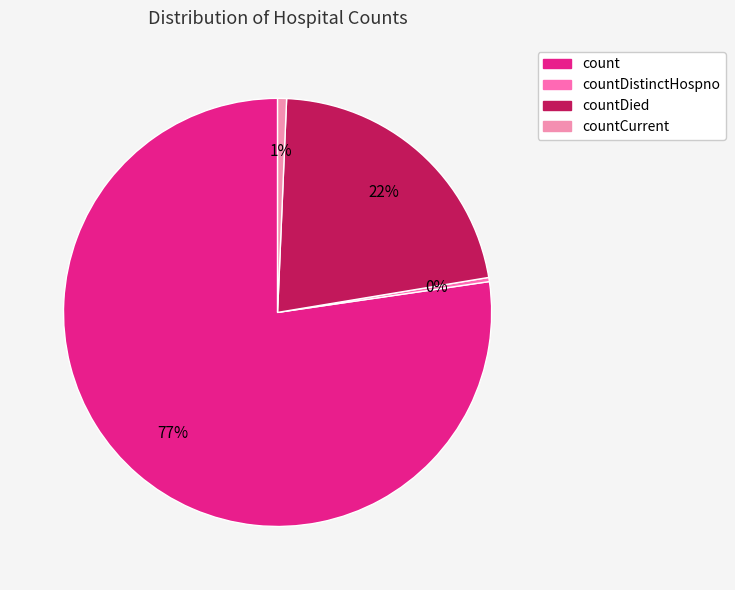

How many segments does this pie chart have?

4